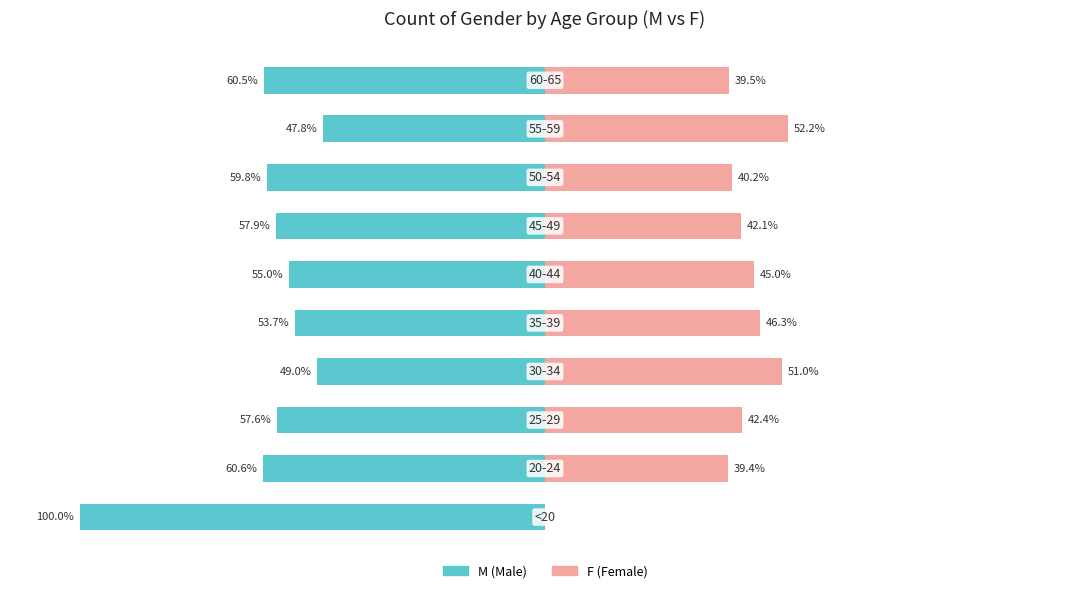

Where does the M series first go above -57?

3